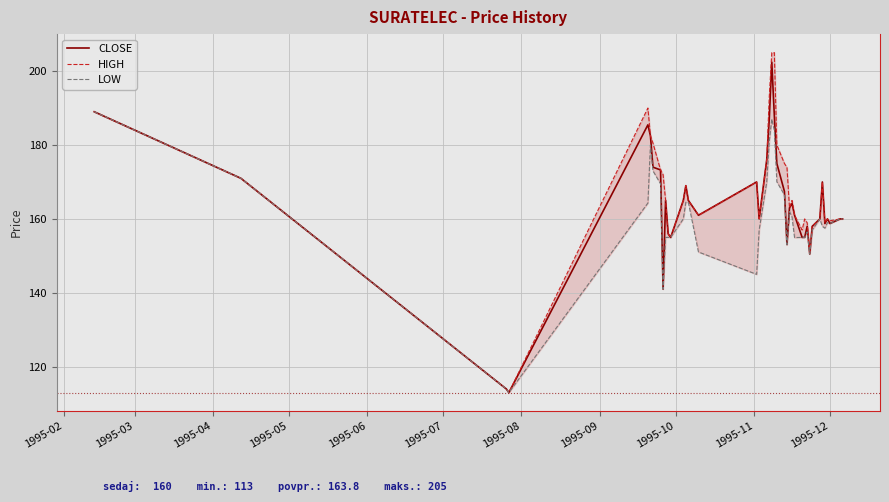

What is the highest value of the CLOSE series?

202.4